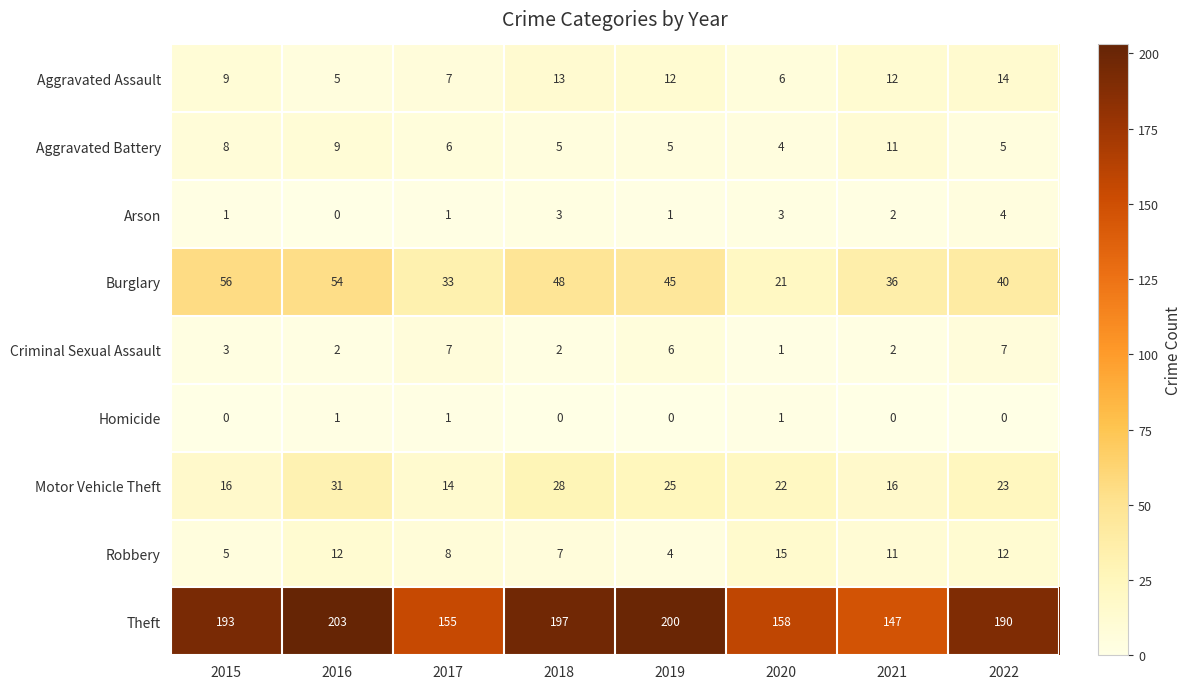

How many data points does each series have?

8